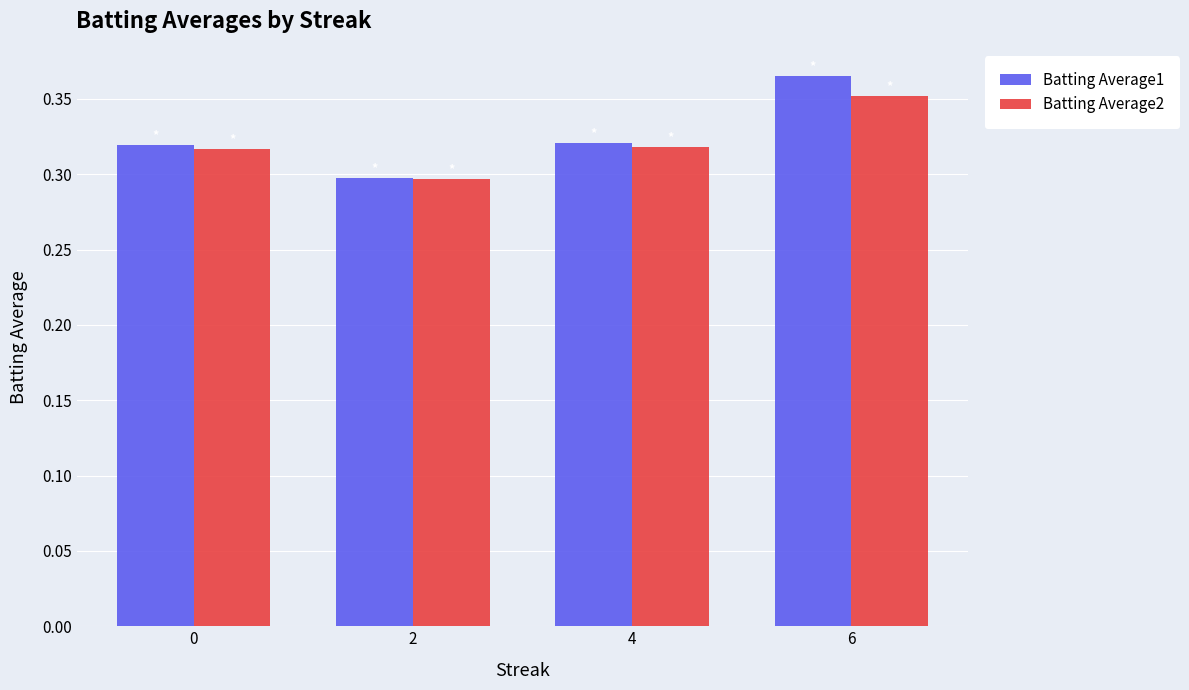

At which label does Batting Average1 reach its peak?

6